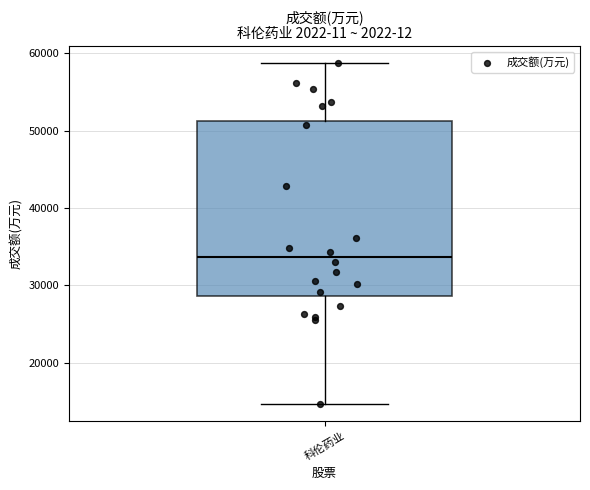

Where does the lower whisker of the box for 科伦药业 end on the y-axis? The values are not printed on the chart, so give them approximately, as read against the axis.

15000